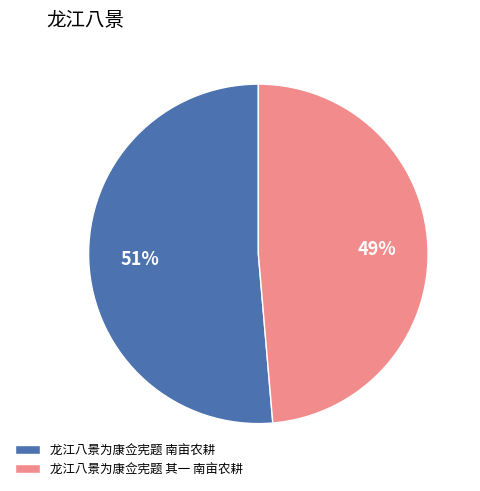

Is 龙江八景为康佥宪题 南亩农耕 the majority of the pie?

Yes